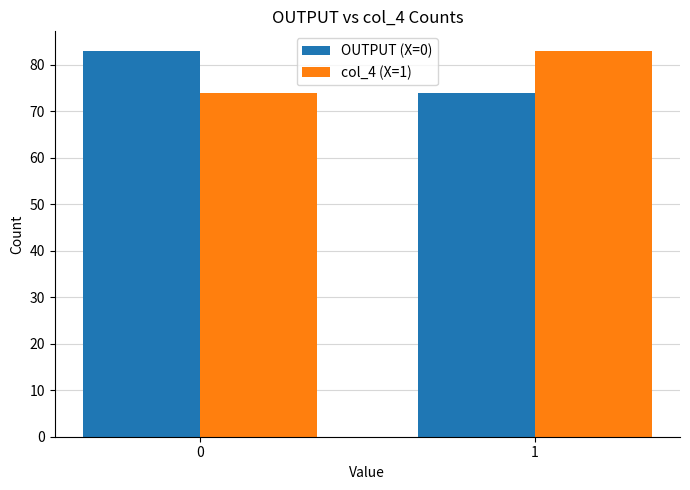

What are all the series names shown in the legend?

OUTPUT (X=0), col_4 (X=1)